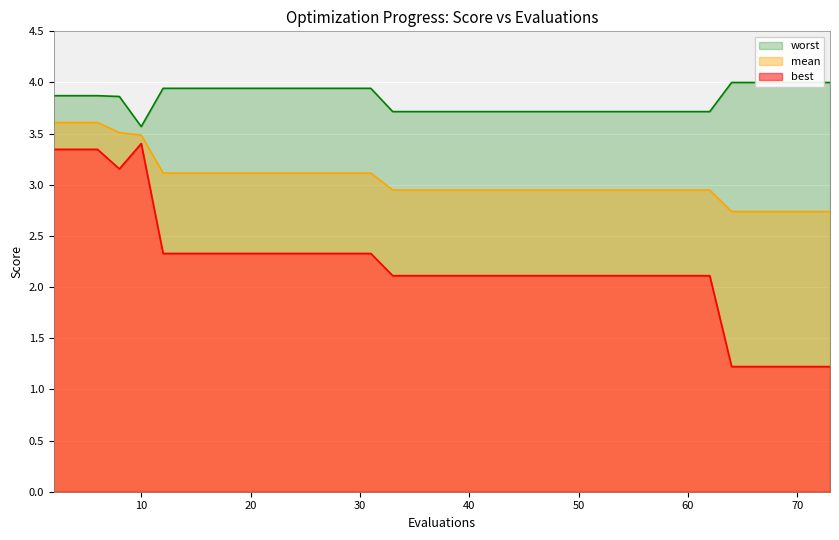

How many values in the best series exceed 2?

34